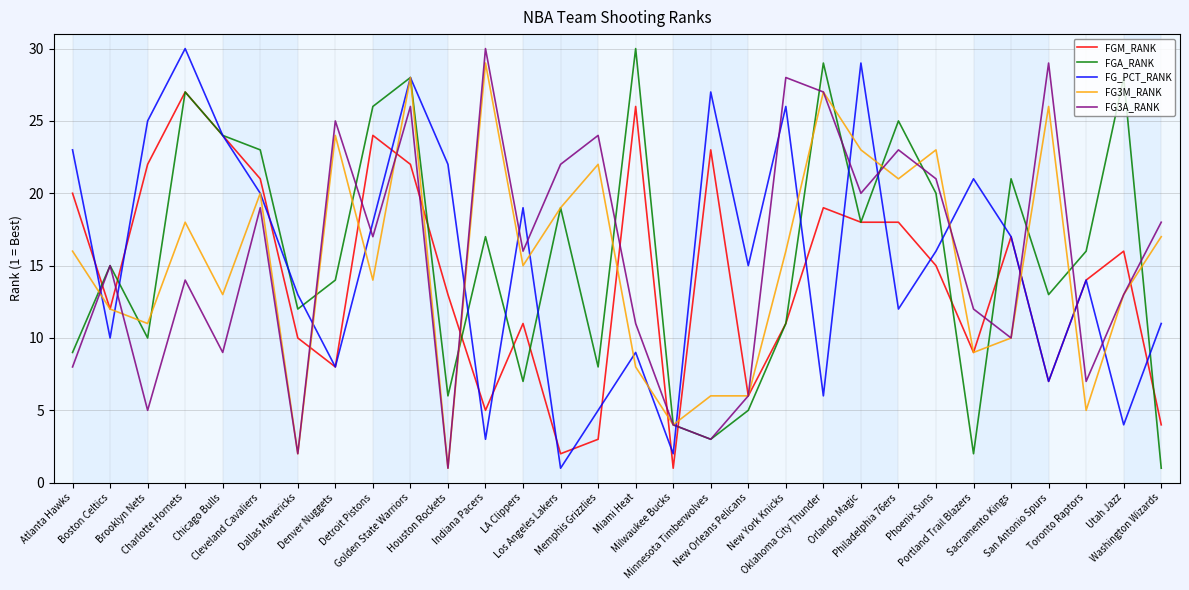

What is the average value of the FG_PCT_RANK series?

16